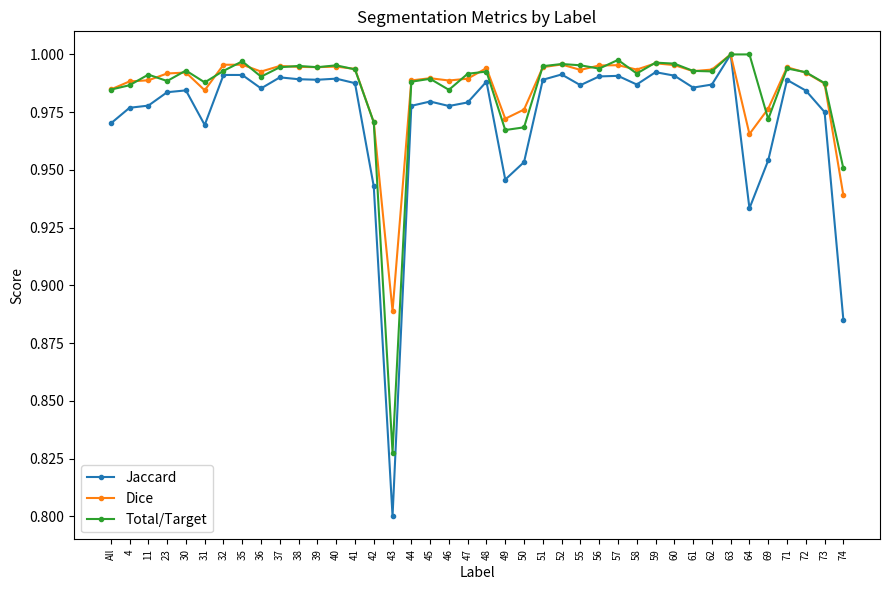

Which category has the lowest value across all series?

43